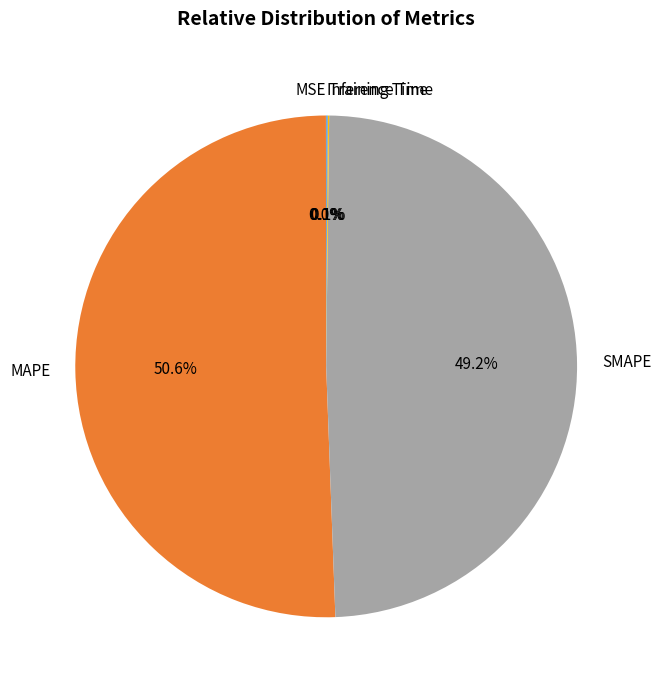

How much of the chart is everything except SMAPE?

50.8%